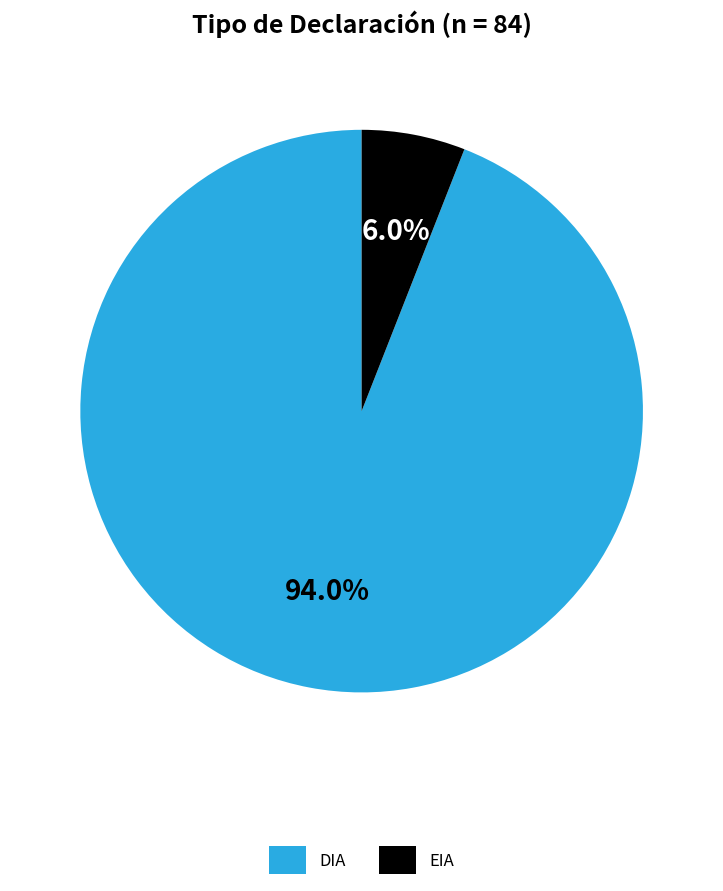

What portion of the pie excludes DIA?

6.0%